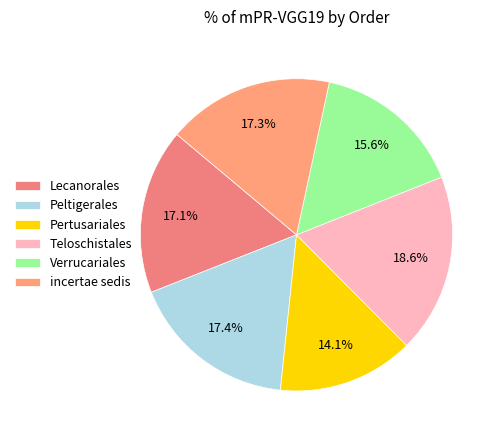

What percentage is the incertae sedis slice, to the nearest percent?

17%